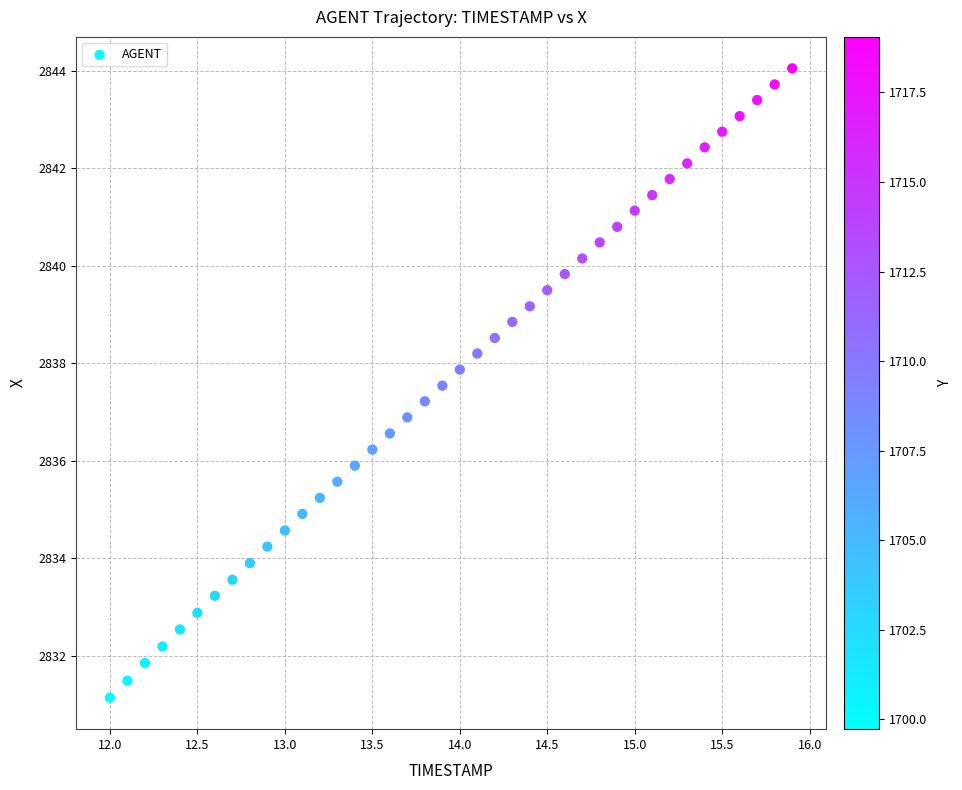

What is the range of X values (max minus min)?

3.9